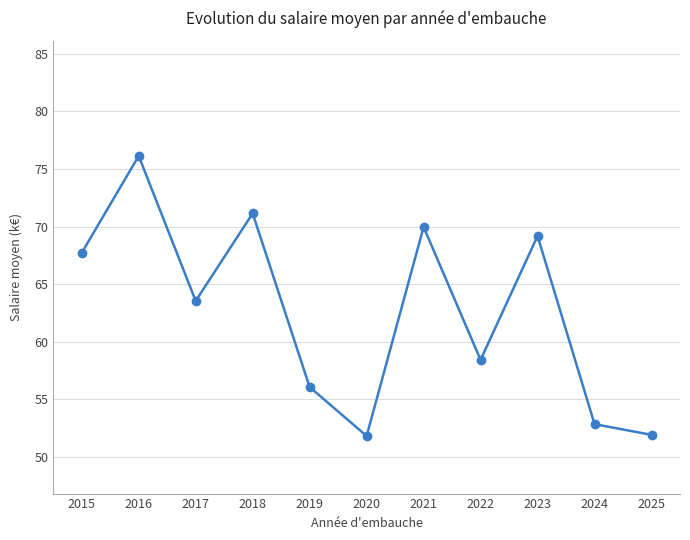

How many categories are shown in the chart?

11